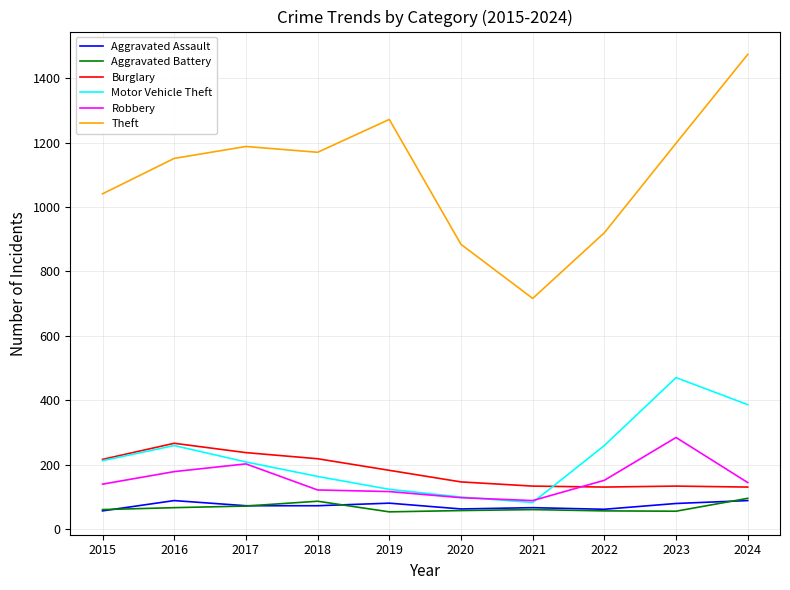

How many interior local peaks does the Theft series have?

2